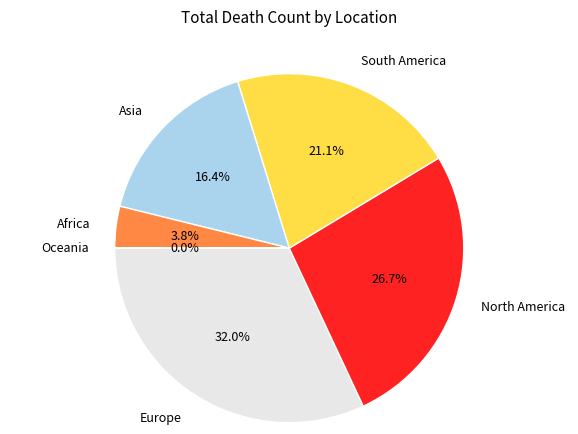

To the nearest percent, what percentage of the pie is Africa?

4%